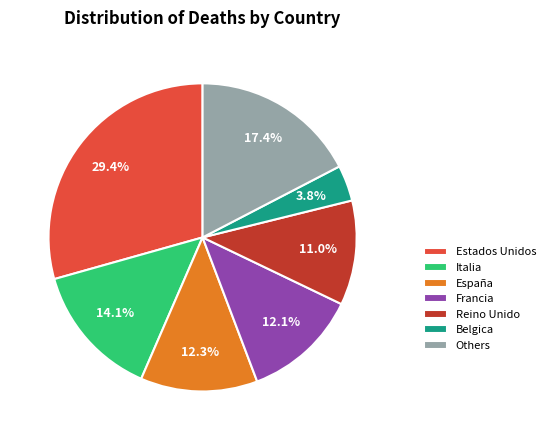

Does any single category account for the majority?

No